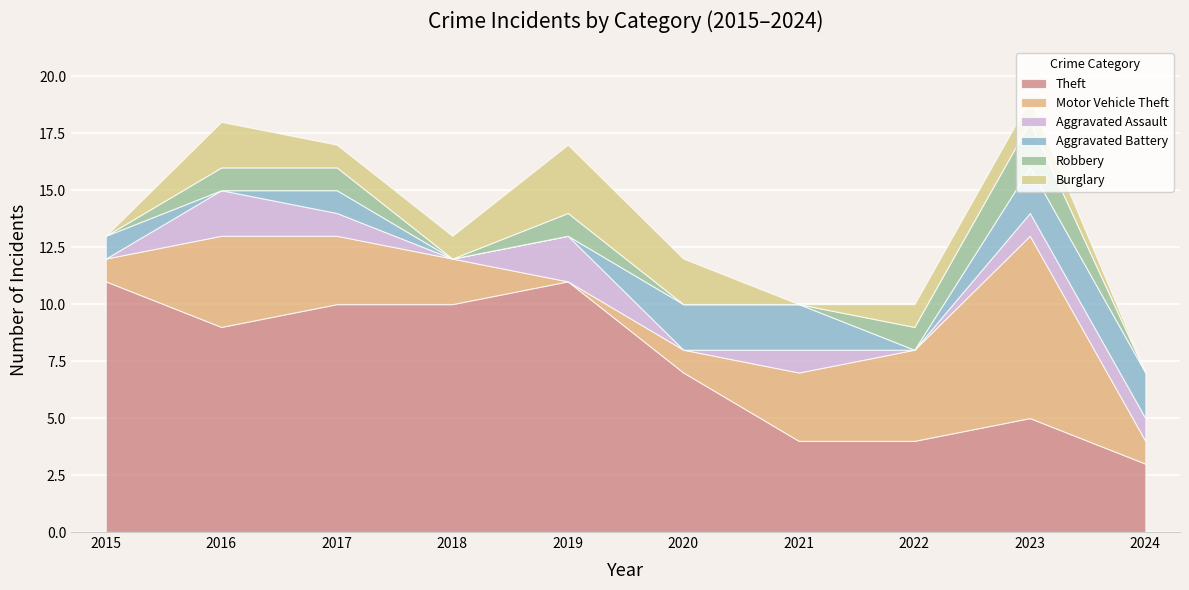

What is the difference between the Aggravated Battery values at 2023 and 2019?

2